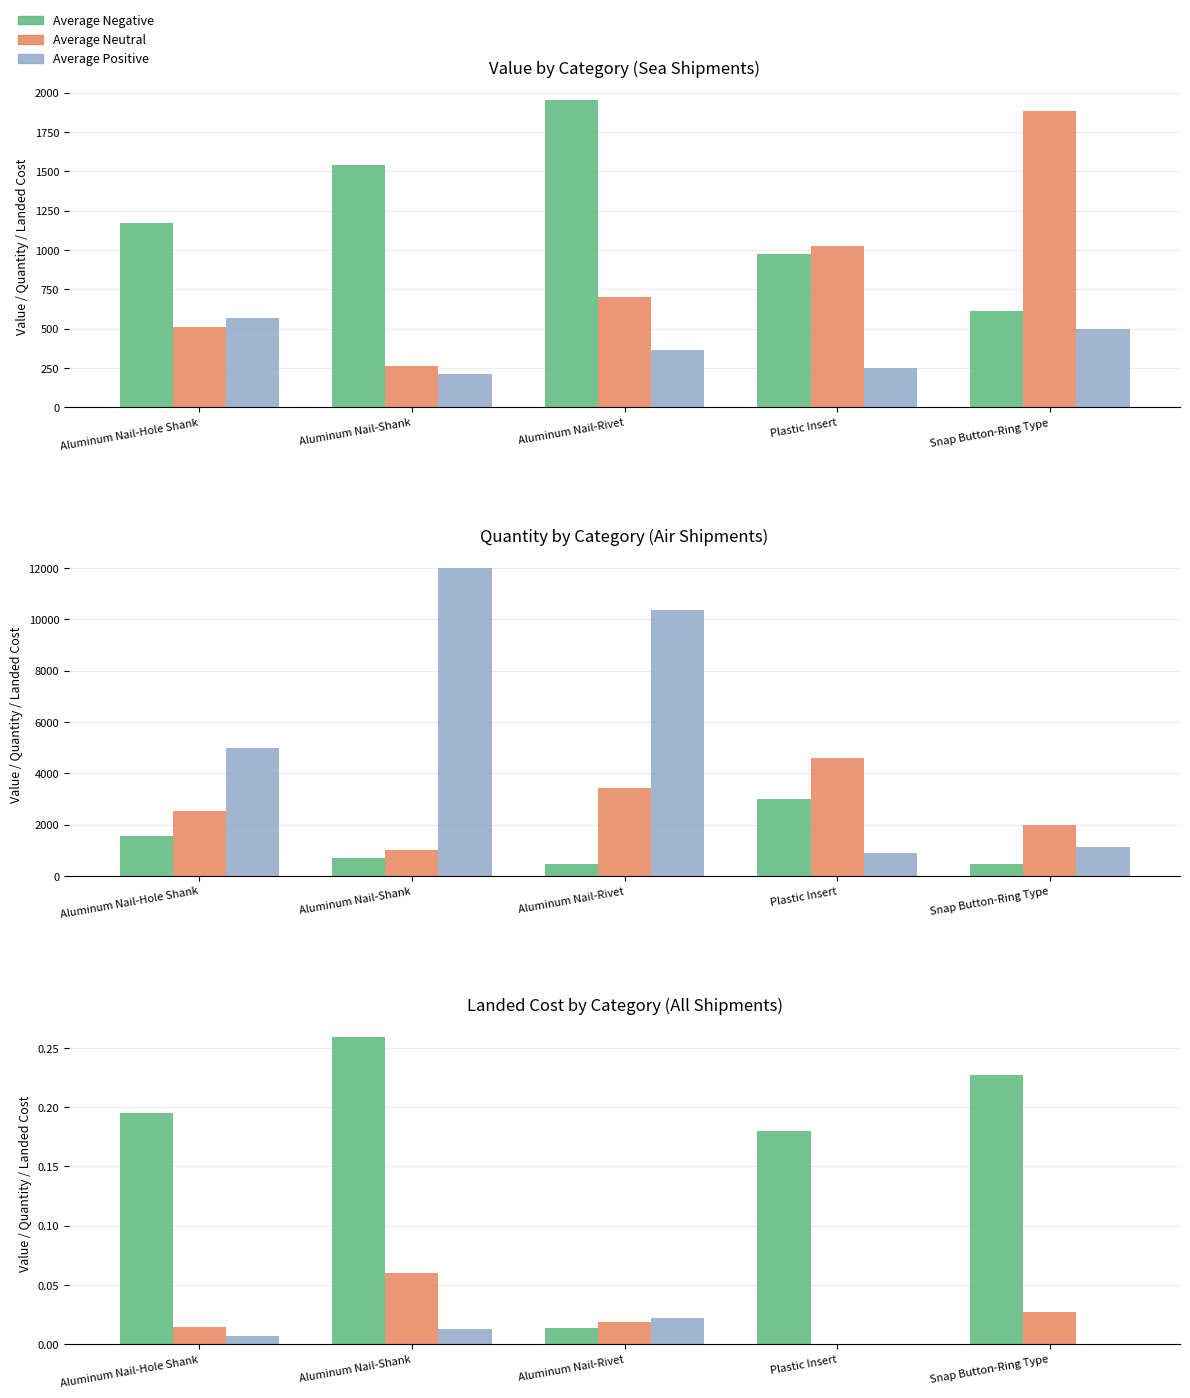

Which category has the lowest value in the Average Negative series?

Aluminum Nail-Rivet